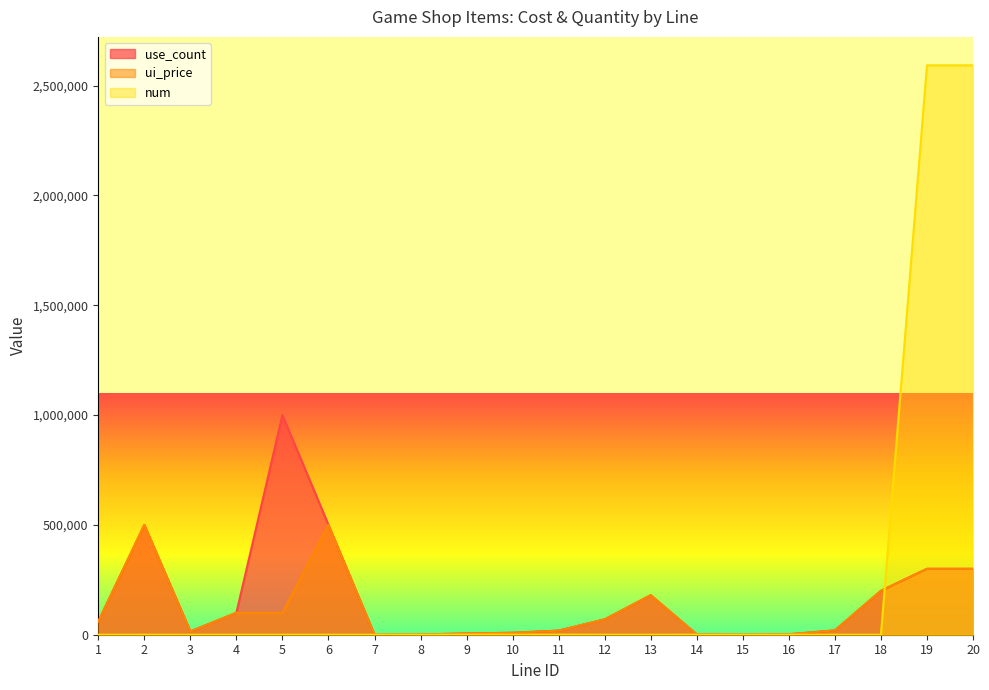

Which series has the widest spread of values?

num